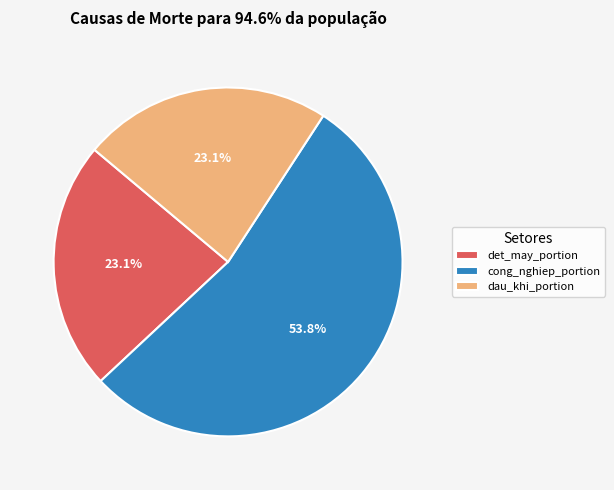

Which category has the biggest portion of the pie?

cong_nghiep_portion